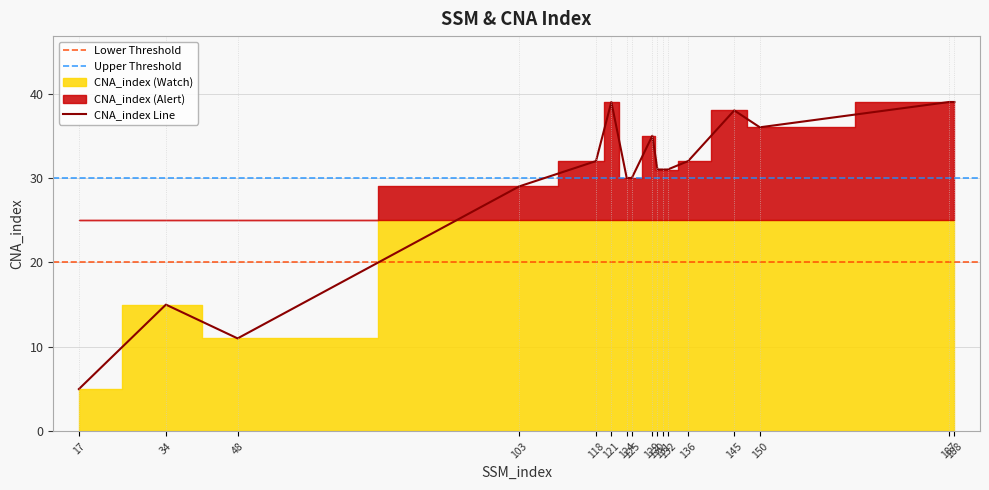

How many categories are shown in the chart?

17